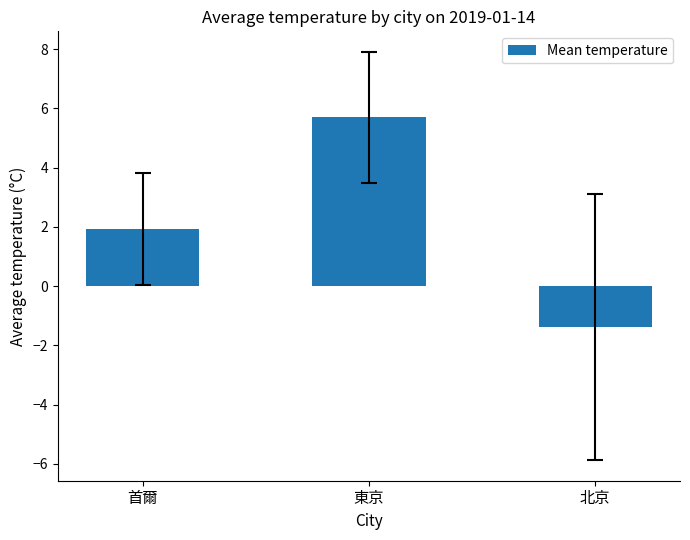

Between 東京 and 北京, which is larger?

東京